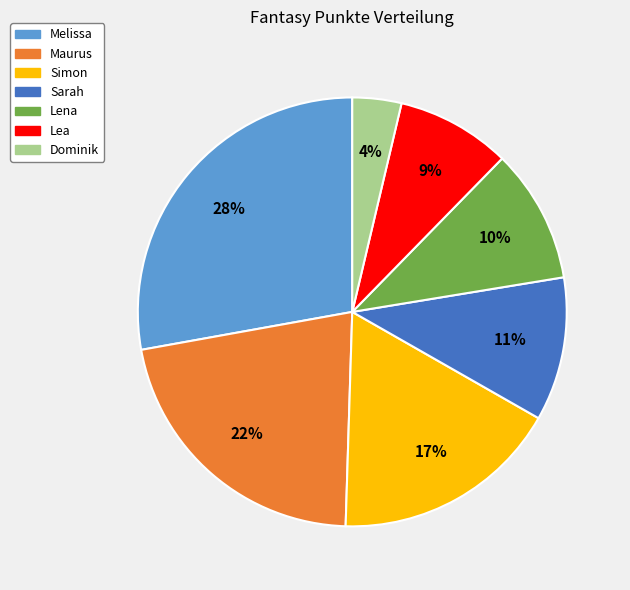

To the nearest percent, what is the difference between the Lena and Sarah slice percentages?

1%